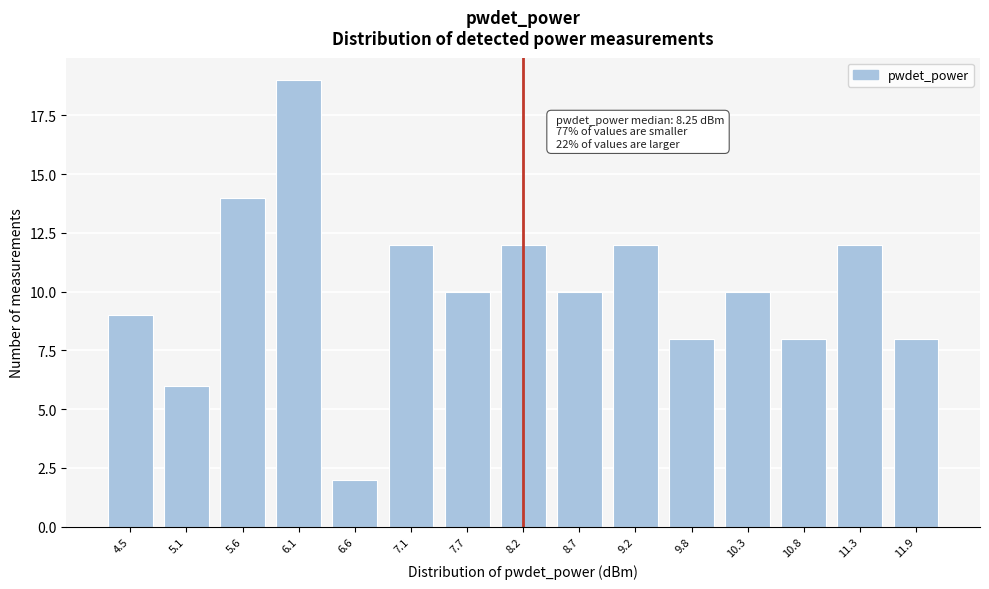

Reading right to left, what are all the values shown in this chart?

8	12	8	10	8	12	10	12	10	12	2	19	14	6	9